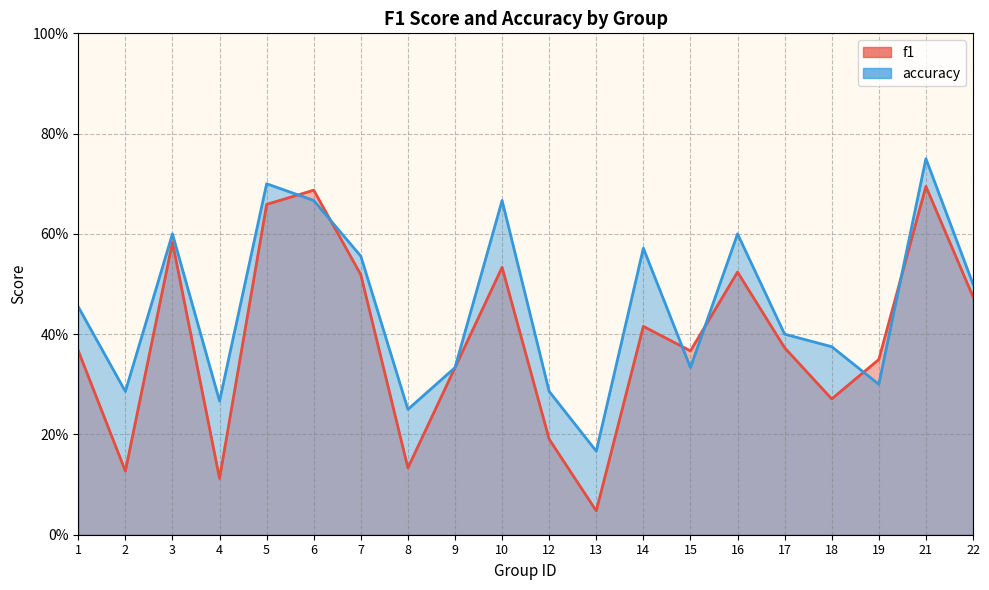

What is the difference between the maximum and minimum values in the accuracy series?

0.6